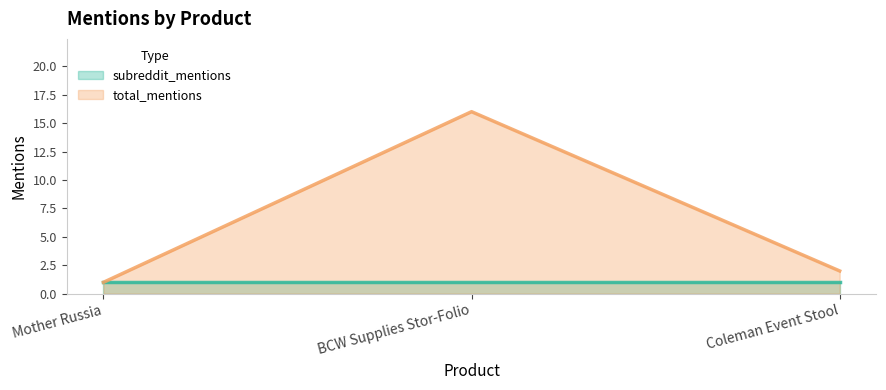

At which label does total_mentions reach its minimum?

Mother Russia